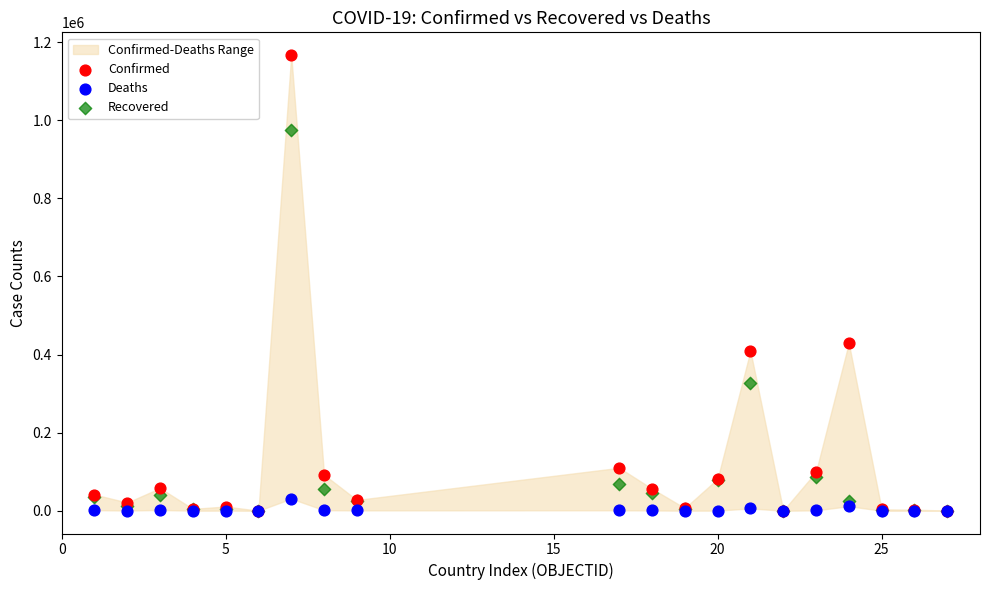

Which series contains the highest Y value?

Confirmed